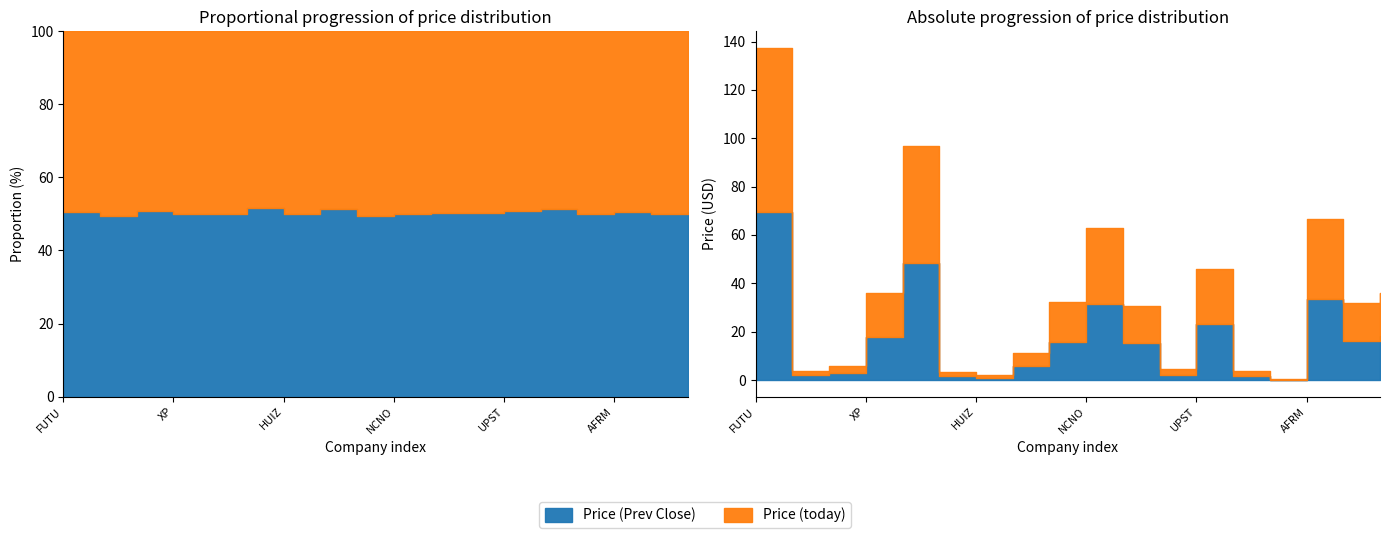

How many values in the Price (Prev Close) series are below 15?

8